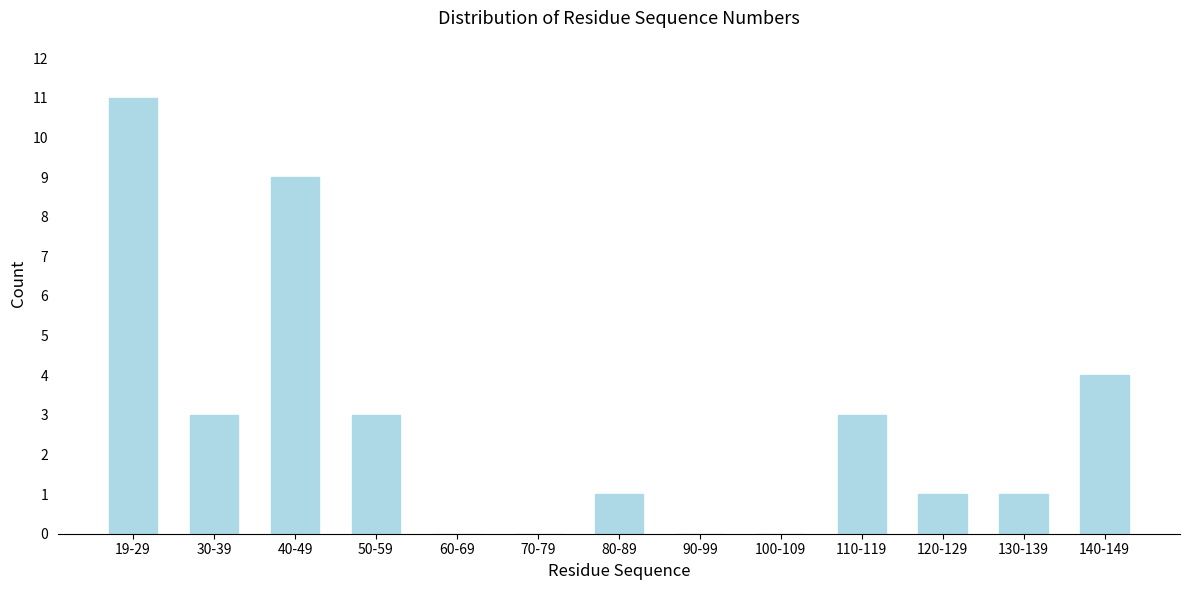

Reading left to right, list all the values displayed in this chart.

19-29=11	30-39=3	40-49=9	50-59=3	60-69=0	70-79=0	80-89=1	90-99=0	100-109=0	110-119=3	120-129=1	130-139=1	140-149=4